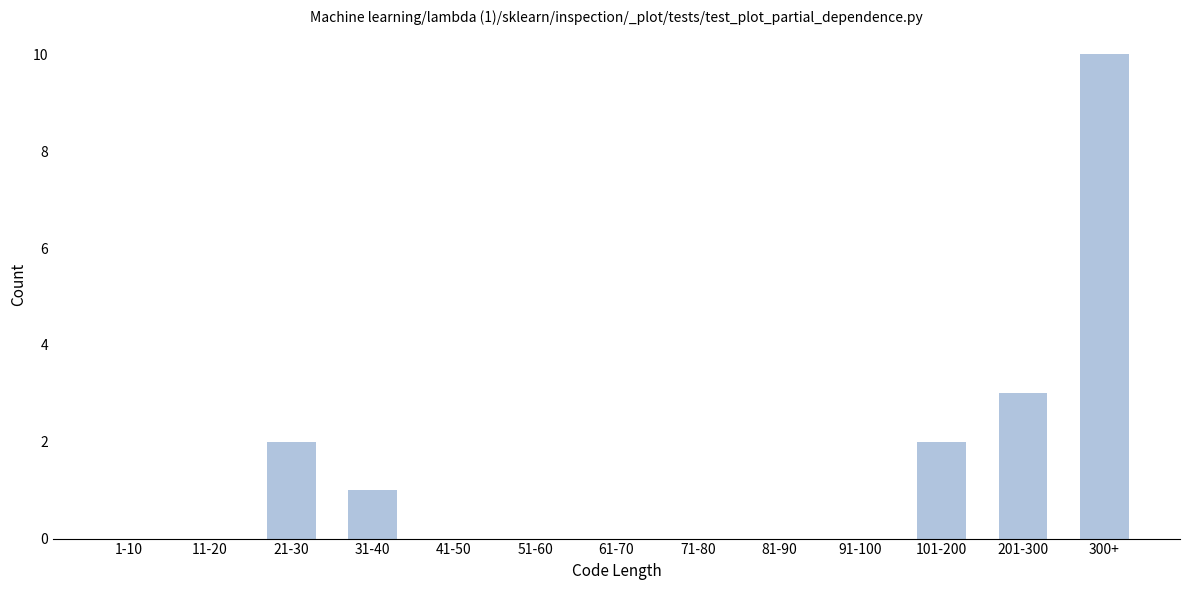

Reading left to right, extract all data points from this chart.

1-10=0	11-20=0	21-30=2	31-40=1	41-50=0	51-60=0	61-70=0	71-80=0	81-90=0	91-100=0	101-200=2	201-300=3	300+=10